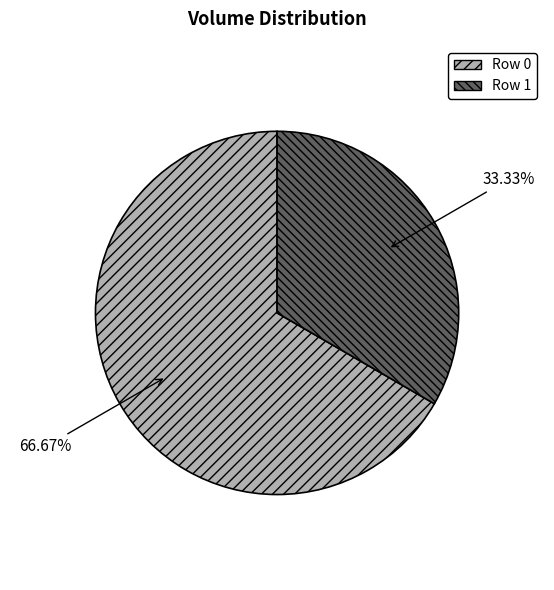

True or false: Row 0 accounts for 76% of the total.

False